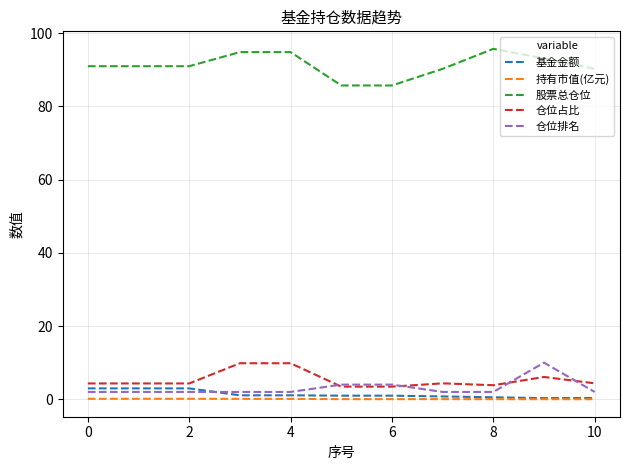

What is the maximum value for 仓位占比?

9.8